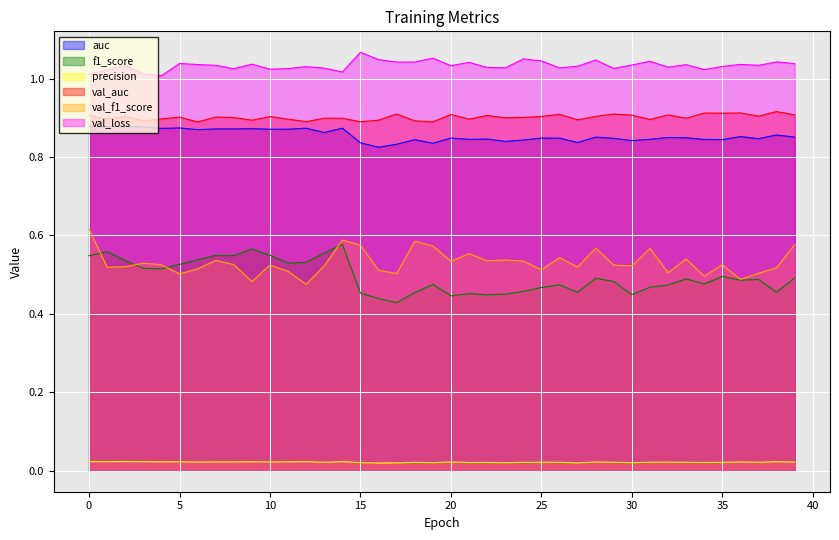

How many series are shown in this chart?

6